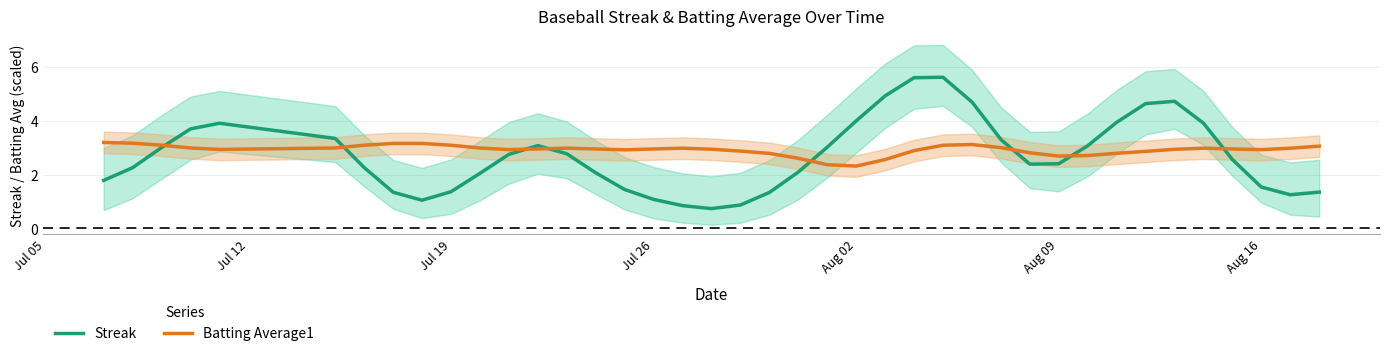

Does the chart have visible grid lines?

Yes